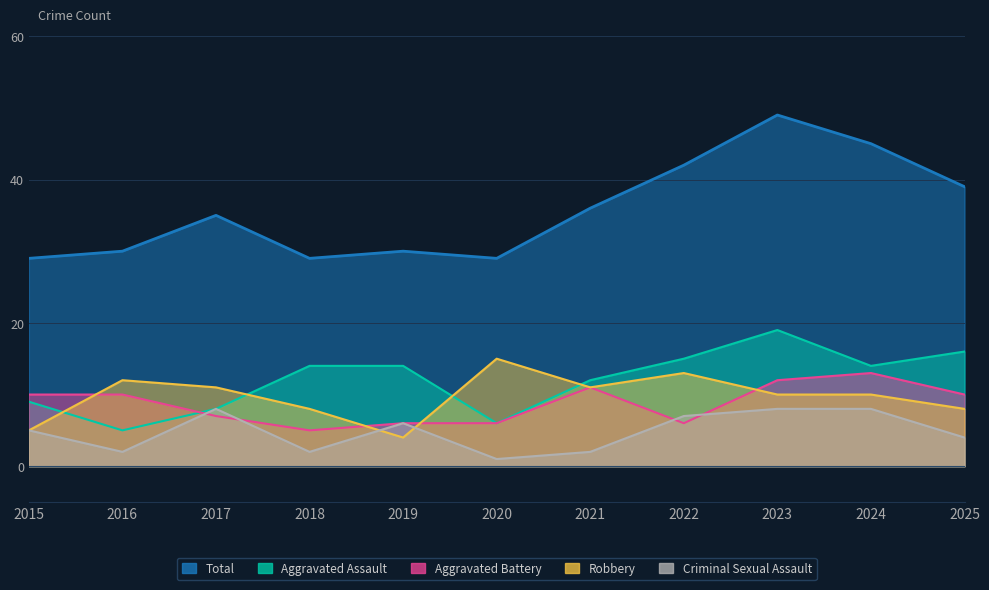

What is the total value across all series at 2022?

83